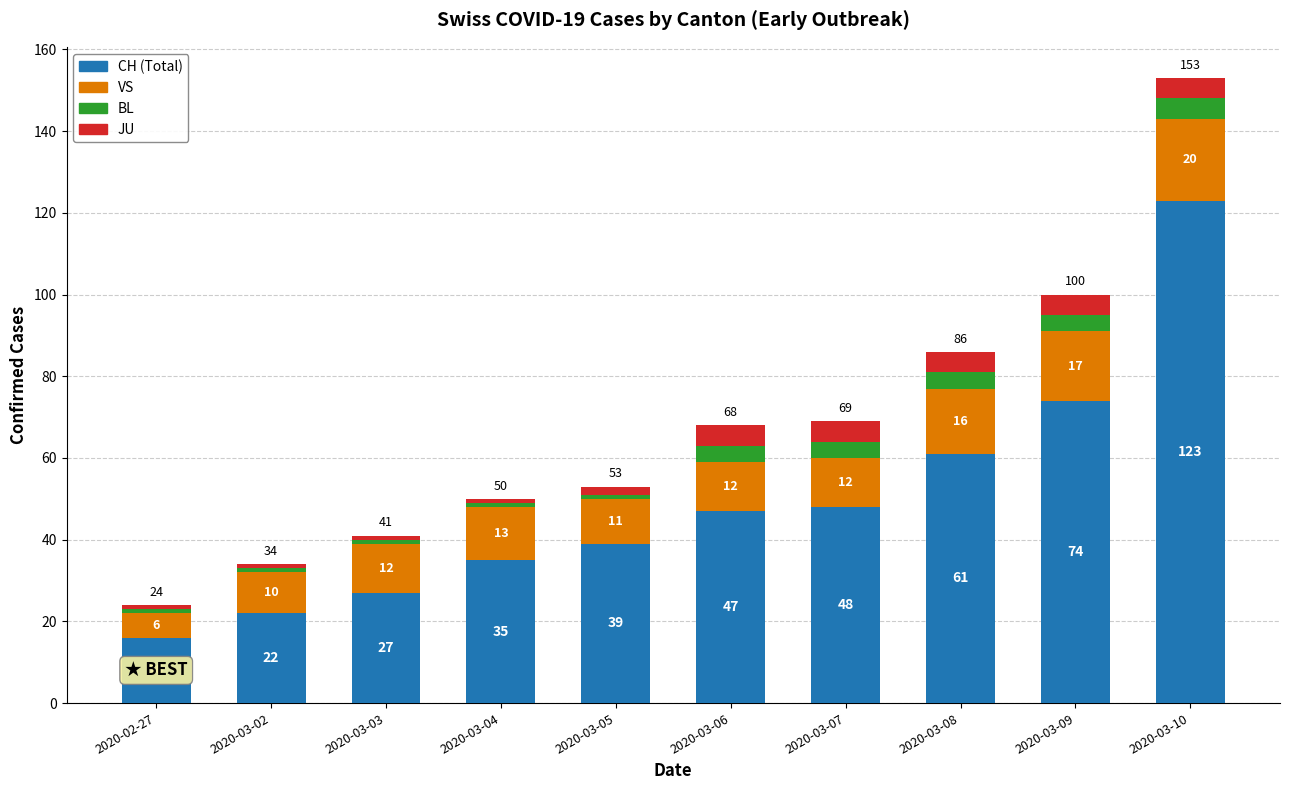

Reading left to right, what are the values for CH?

2020-02-27=16	2020-03-02=22	2020-03-03=27	2020-03-04=35	2020-03-05=39	2020-03-06=47	2020-03-07=48	2020-03-08=61	2020-03-09=74	2020-03-10=123